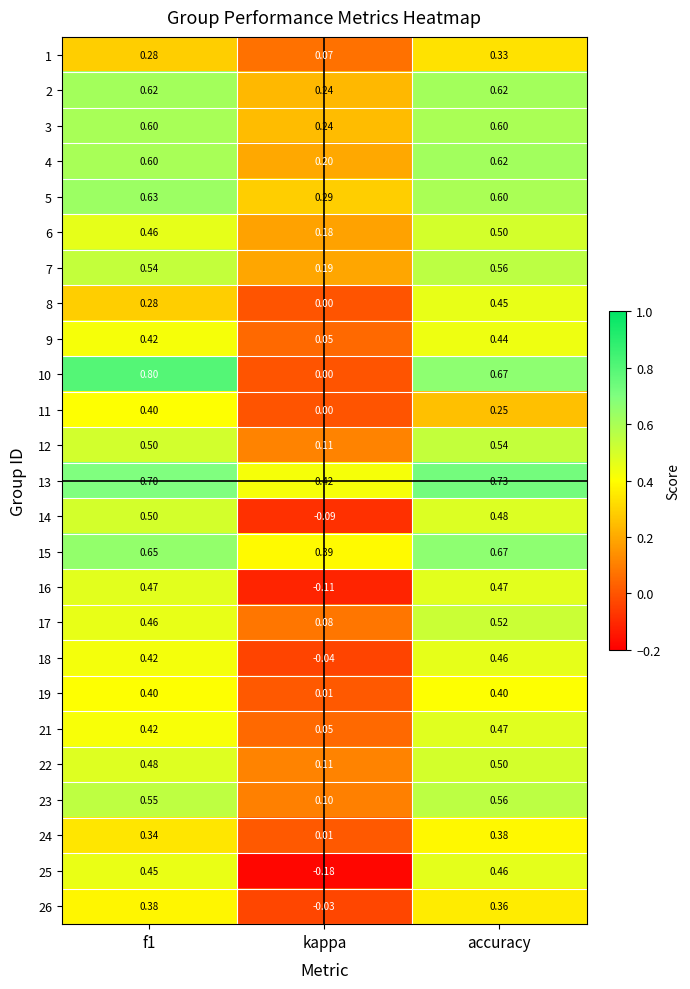

Which series has the largest total across all categories?

13